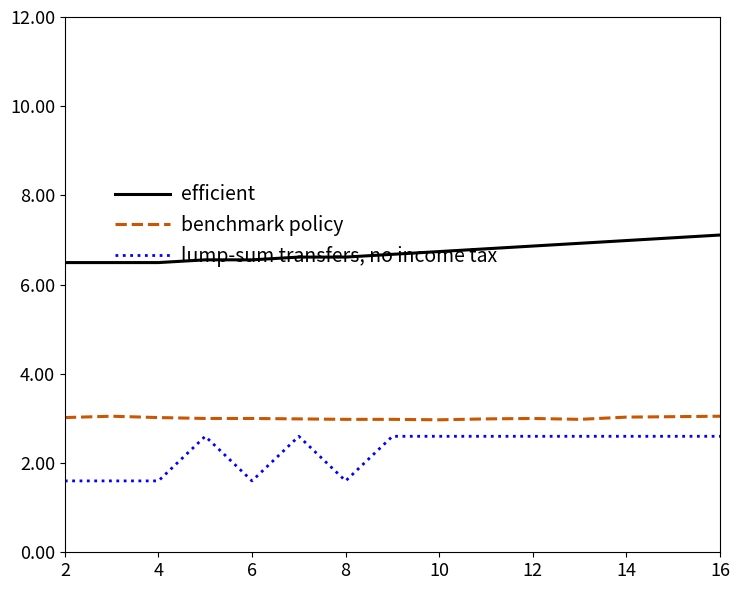

What is the smallest value displayed?

1.6